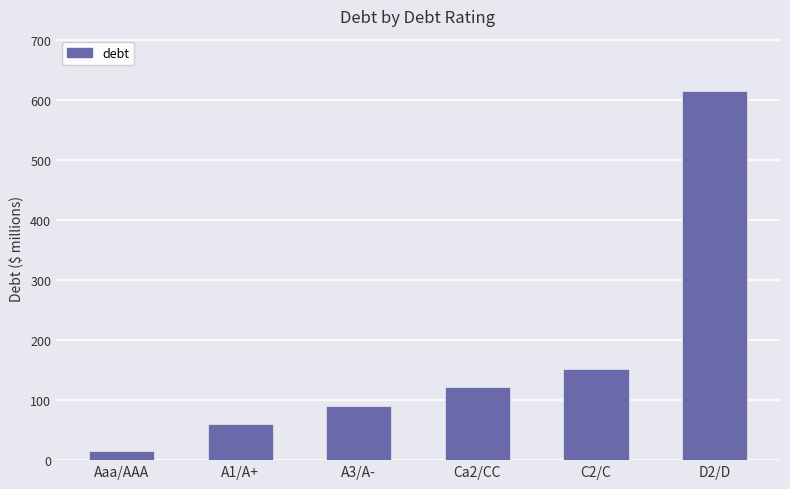

Are the bars horizontal?

No